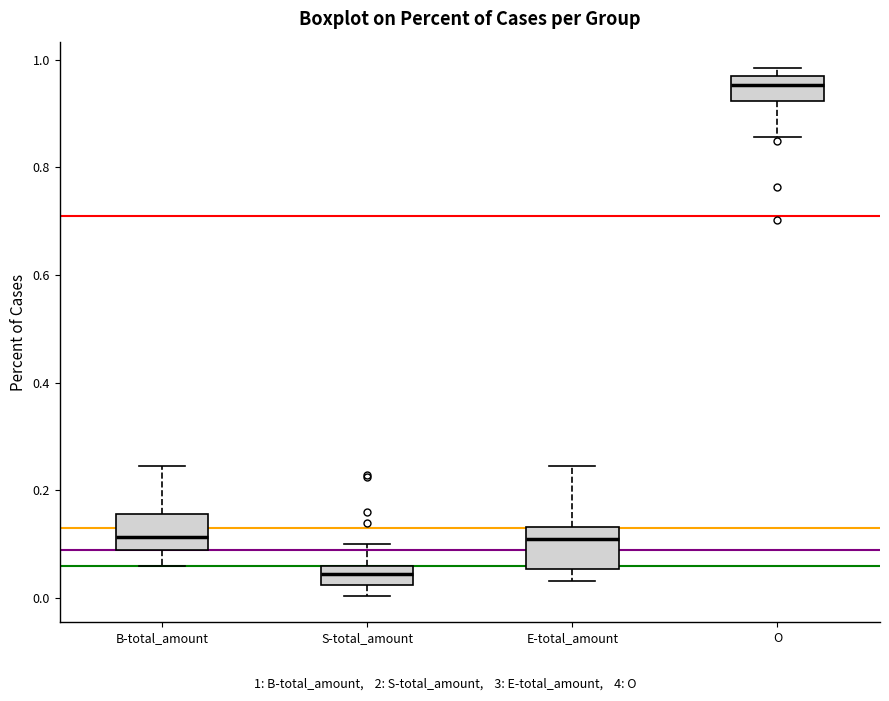

Reading left to right, read every box against the y-axis: the position of its median line, the range the box covers, and the ends of its whiskers. The values are not printed on the chart, so give them approximately, as read against the axis.

B-total_amount: median 0.12, box 0.08 to 0.16, whiskers 0.06 to 0.24
S-total_amount: median 0.04, box 0.02 to 0.06, whiskers 0.00 to 0.10
E-total_amount: median 0.10, box 0.06 to 0.14, whiskers 0.04 to 0.24
O: median 0.96, box 0.92 to 0.98, whiskers 0.86 to 0.98 (just above the box's upper edge)